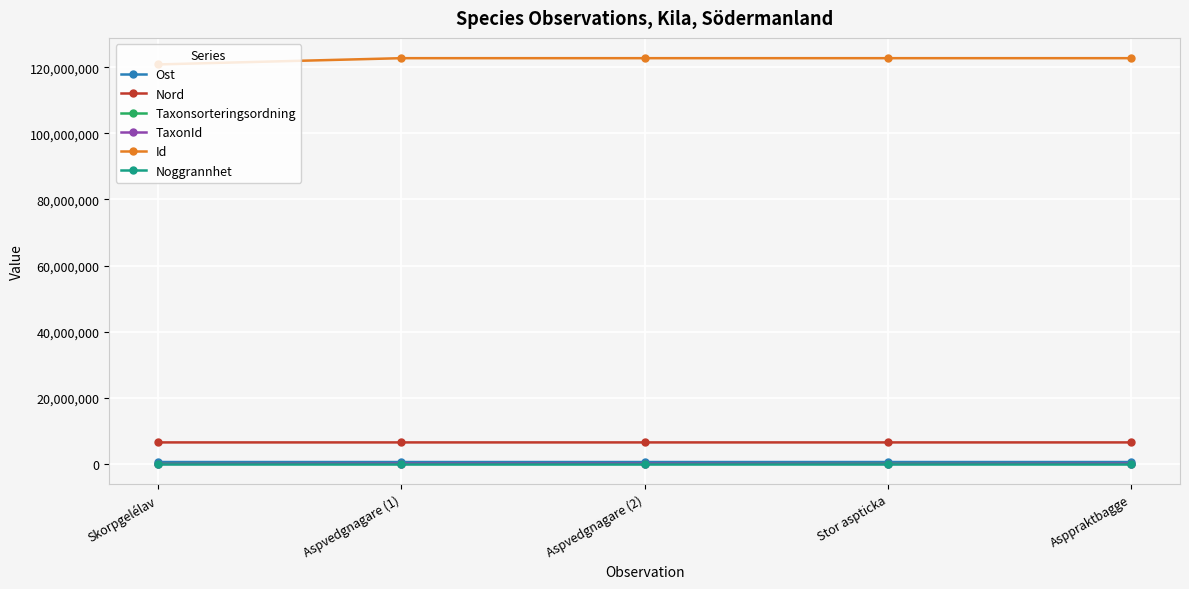

What is the highest value of the Nord series?

6514175